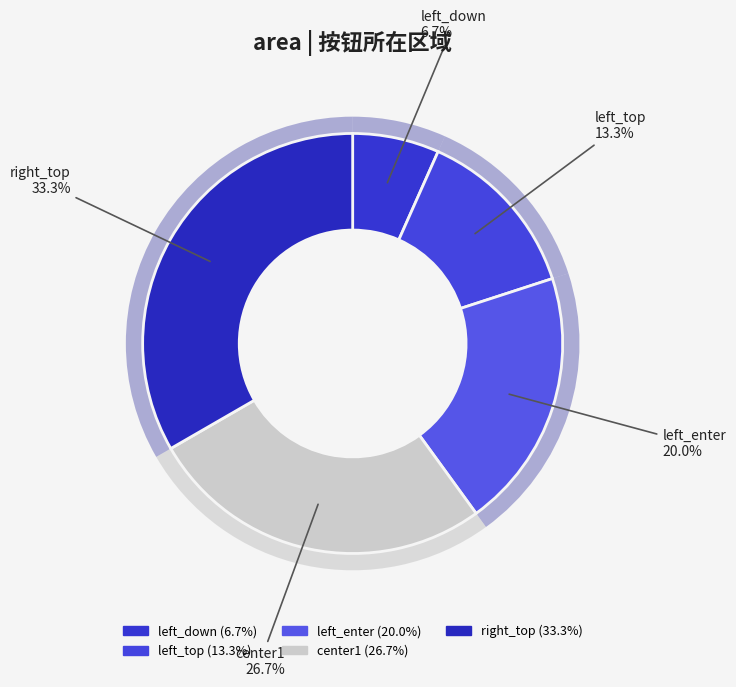

How many slices are in this pie chart?

5